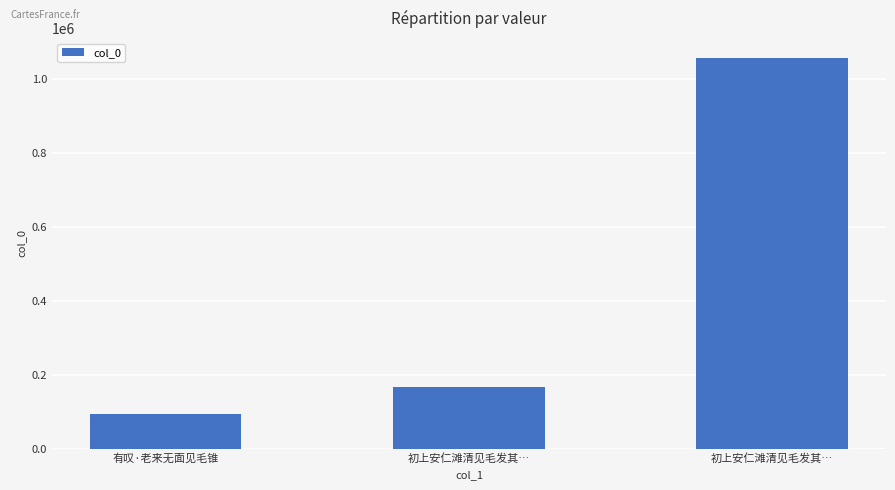

Which category has the highest value across all series?

初上安仁滩清见毛发其…